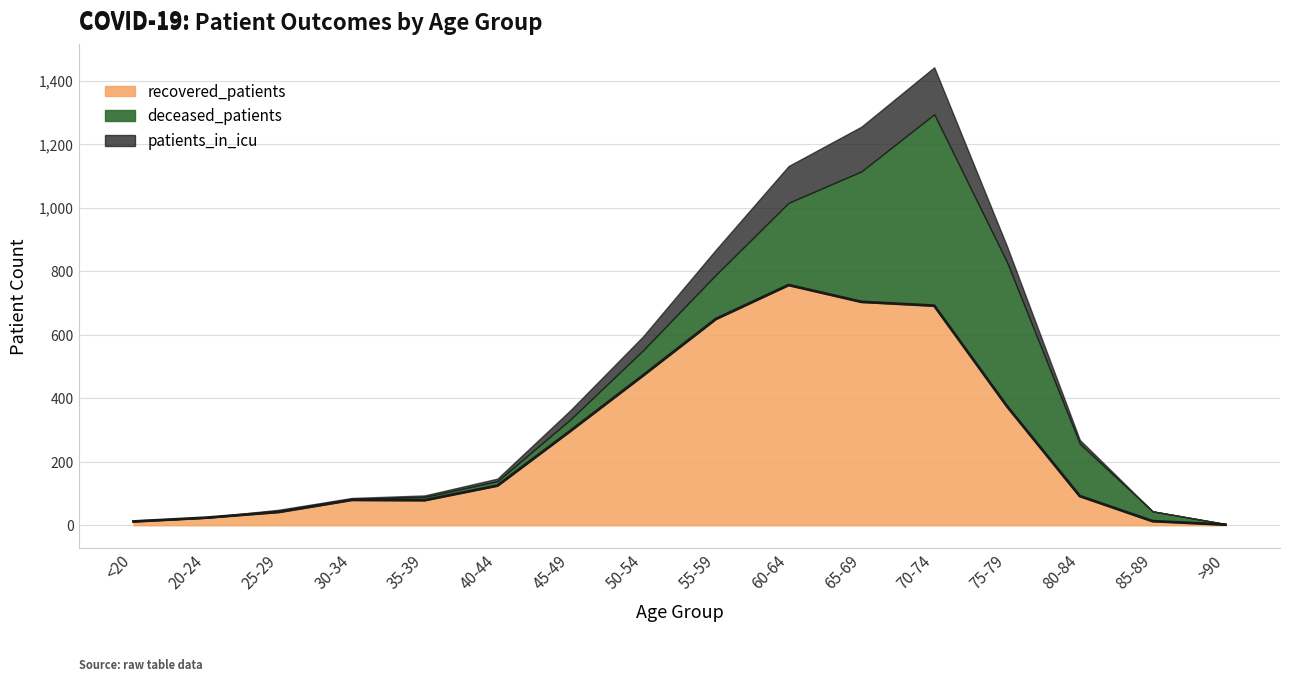

What is the label of the 16th point from the right?

<20